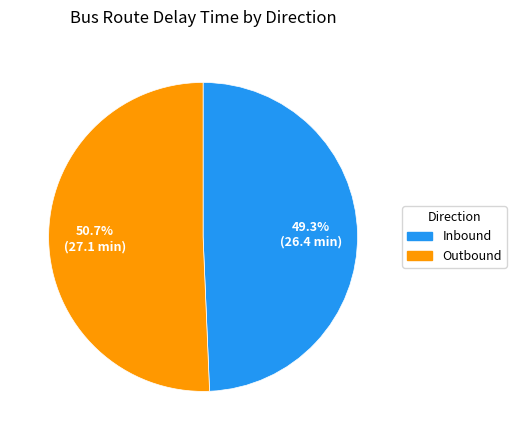

Is it true that Outbound is 50% of the pie?

True